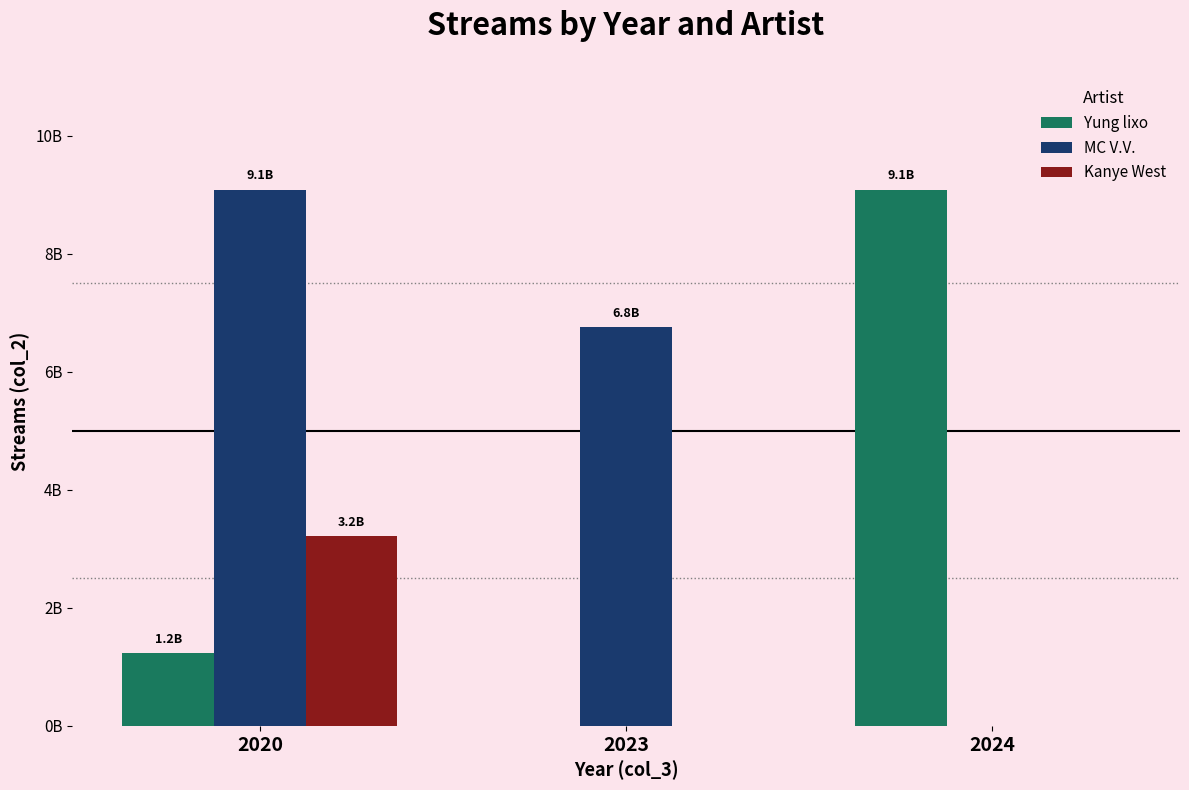

What are all the series names shown in the legend?

Yung lixo, MC V.V., Kanye West